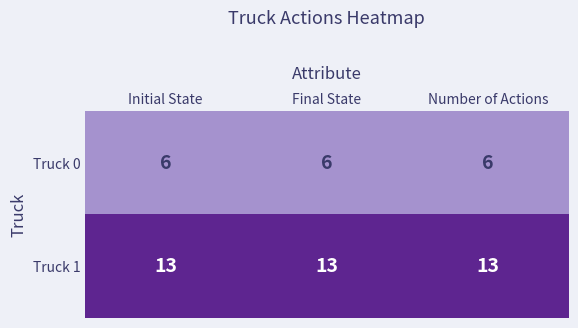

What is the maximum value for Truck 0?

6